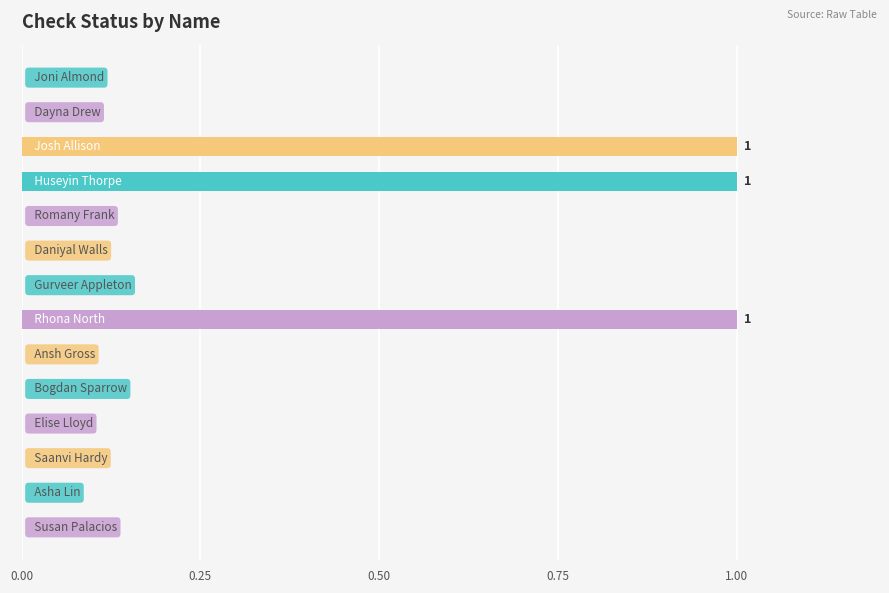

What is the sum of all values?

3